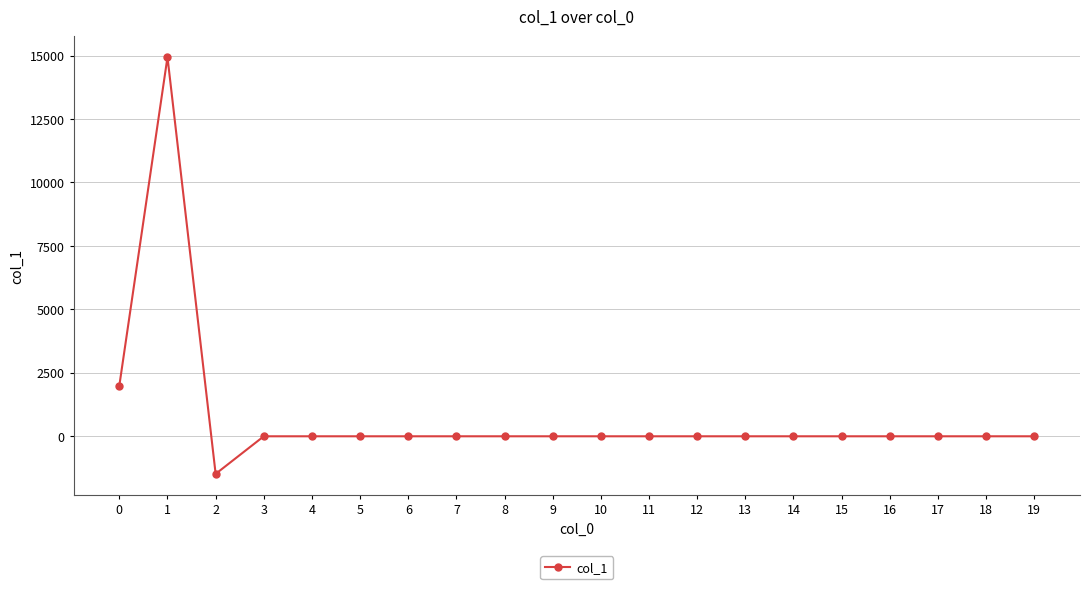

Is it true that the value at 4 is 8437.9?

False